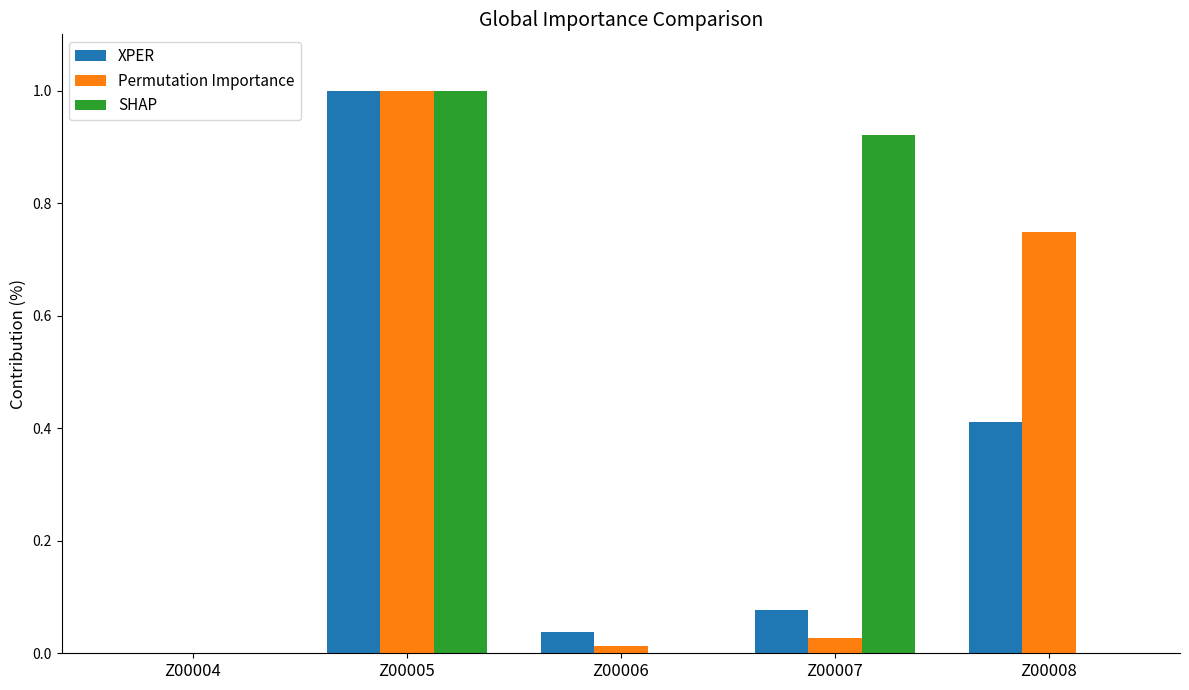

How many data points in Permutation Importance are above 0?

4